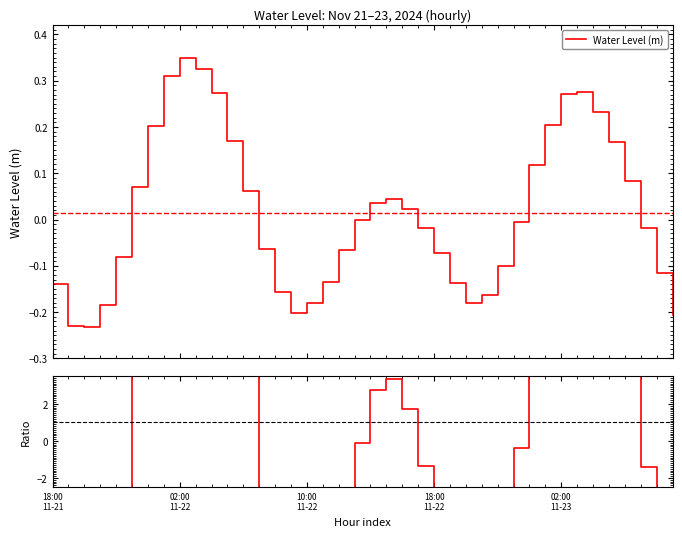

What is the difference between the maximum and minimum values in the Water Level (m) series?

0.6